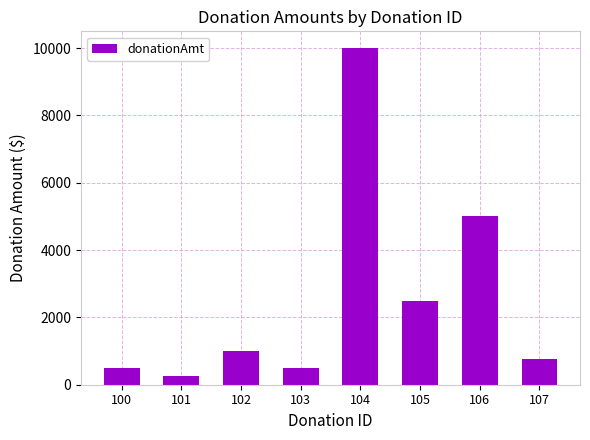

At which category does the chart reach its peak across all series?

104